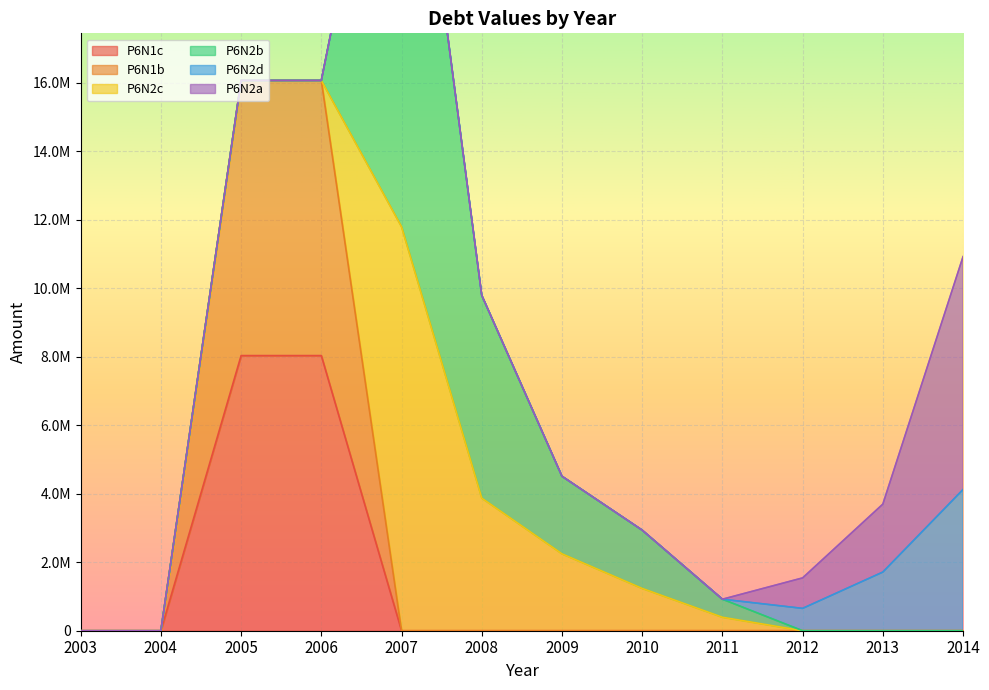

The P6N2b series shows 0 at 2006. True or false?

True